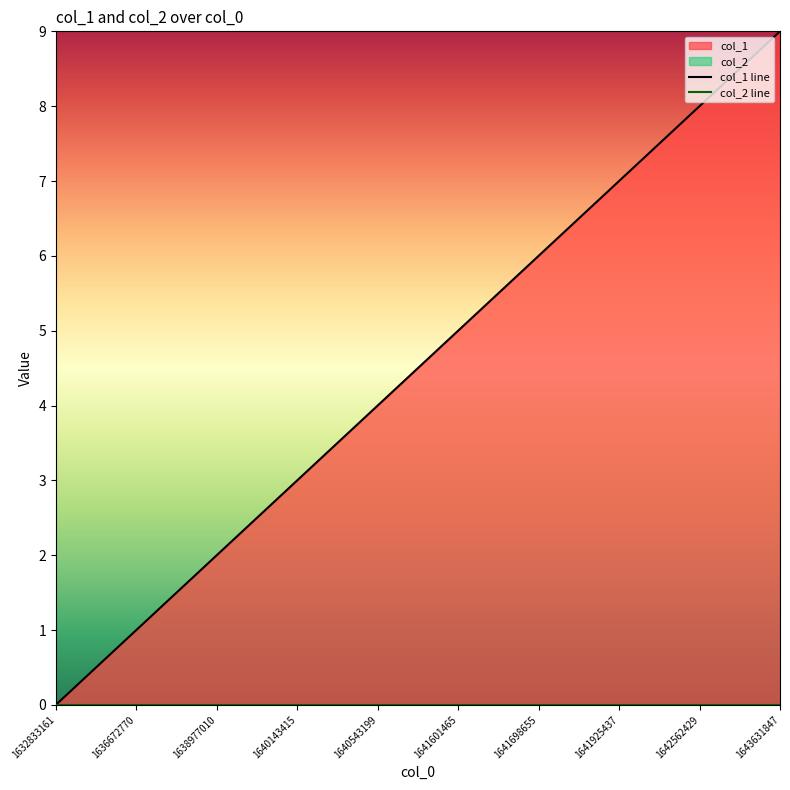

Rank the series by their average value, from highest to lowest.

col_1 line, col_2 line